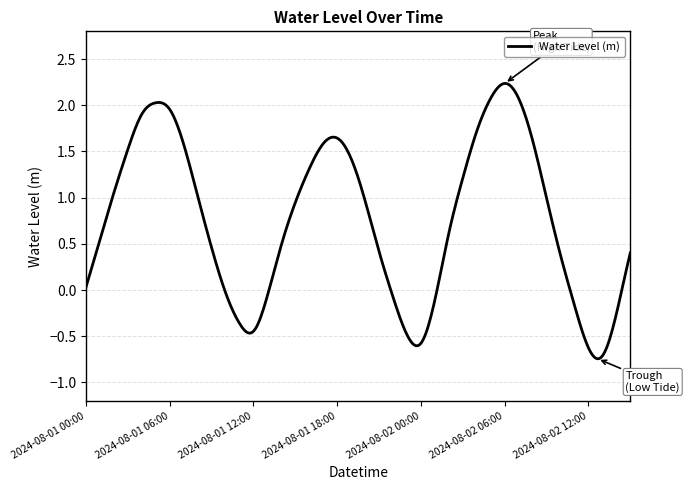

Does the chart have visible grid lines?

Yes